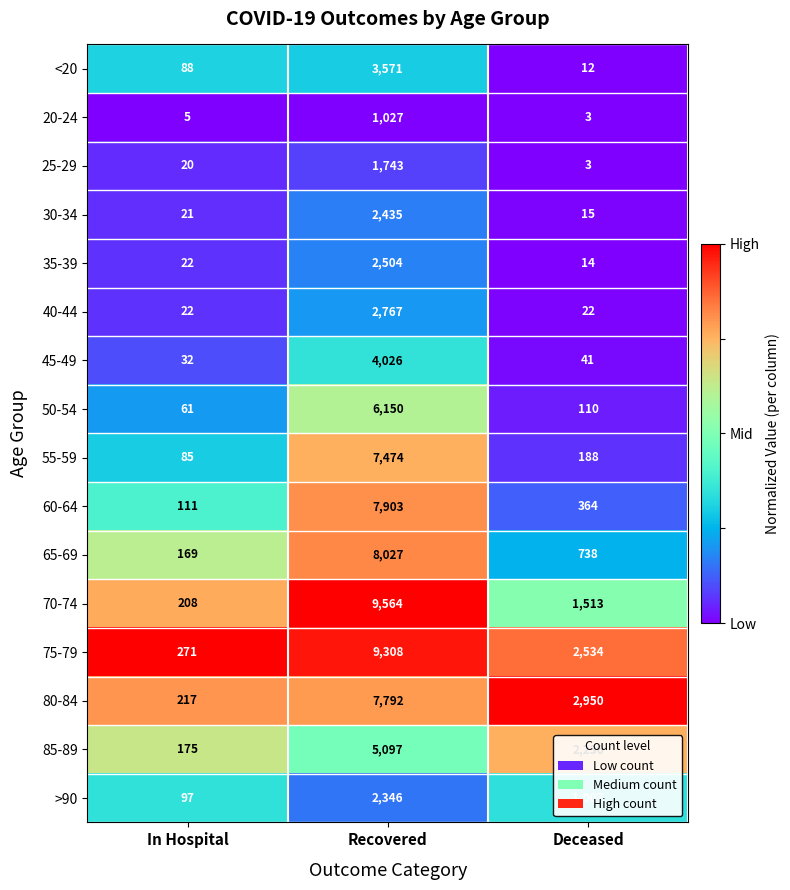

List the series in order of their peak value, highest first.

70-74, 75-79, 65-69, 60-64, 80-84, 55-59, 50-54, 85-89, 45-49, <20, 40-44, 35-39, 30-34, >90, 25-29, 20-24